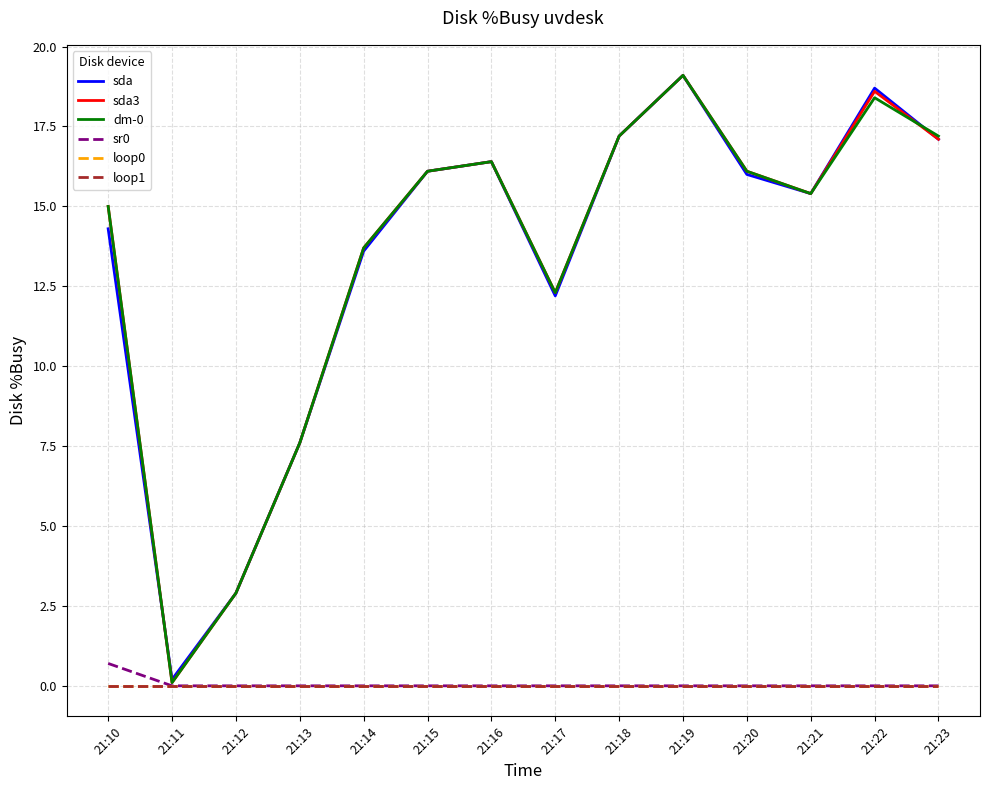

Does the chart display data point markers on the line(s)?

No